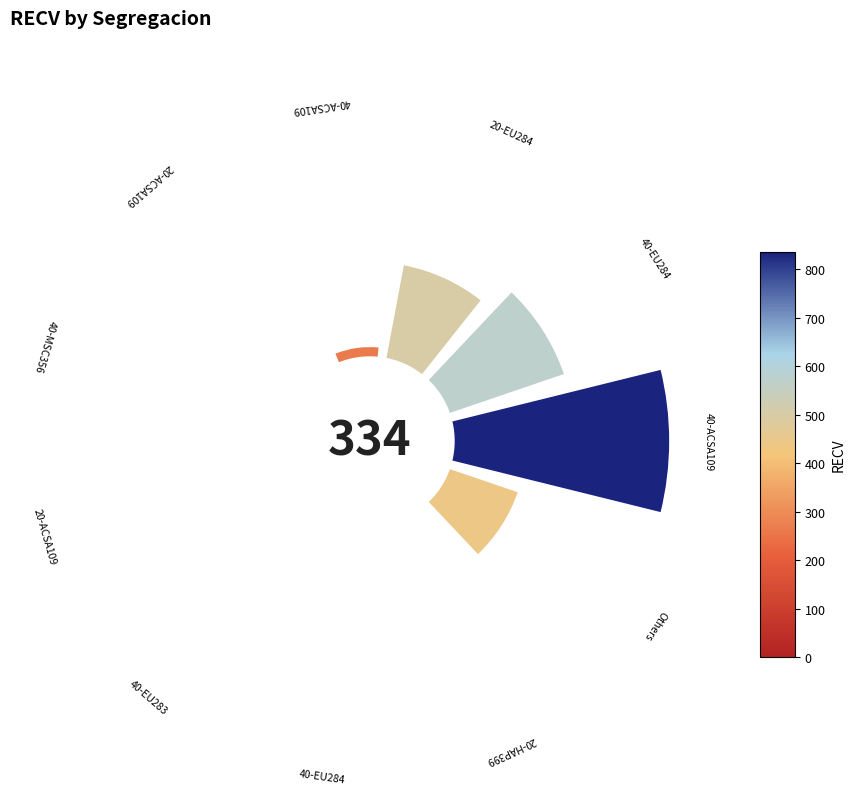

Are the bars horizontal?

No